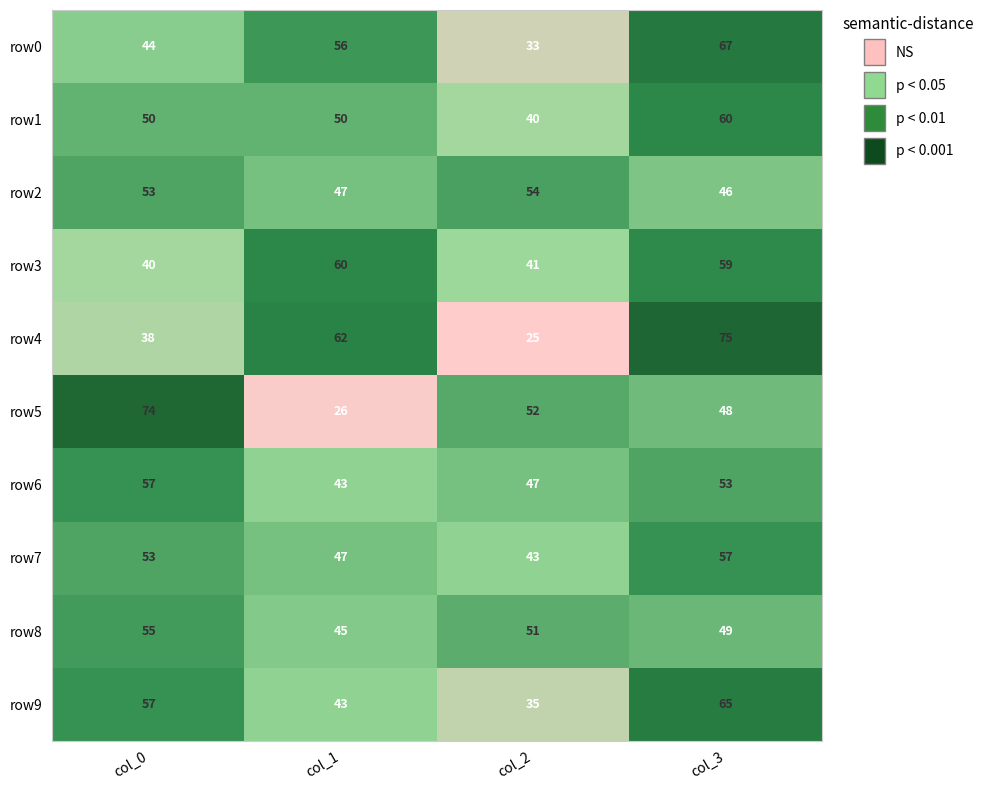

Which category has the lowest value across all series?

col_2